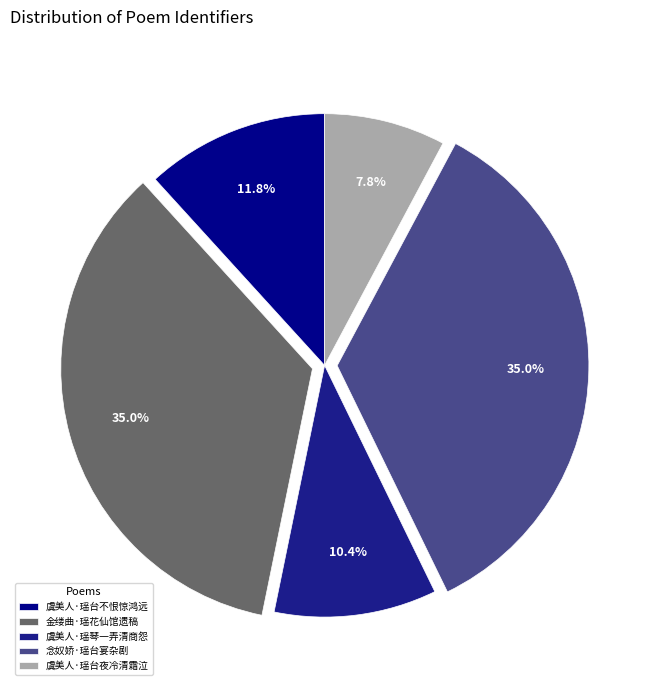

What percentage is the 虞美人·瑶台夜冷清霜泣 slice, to the nearest percent?

8%